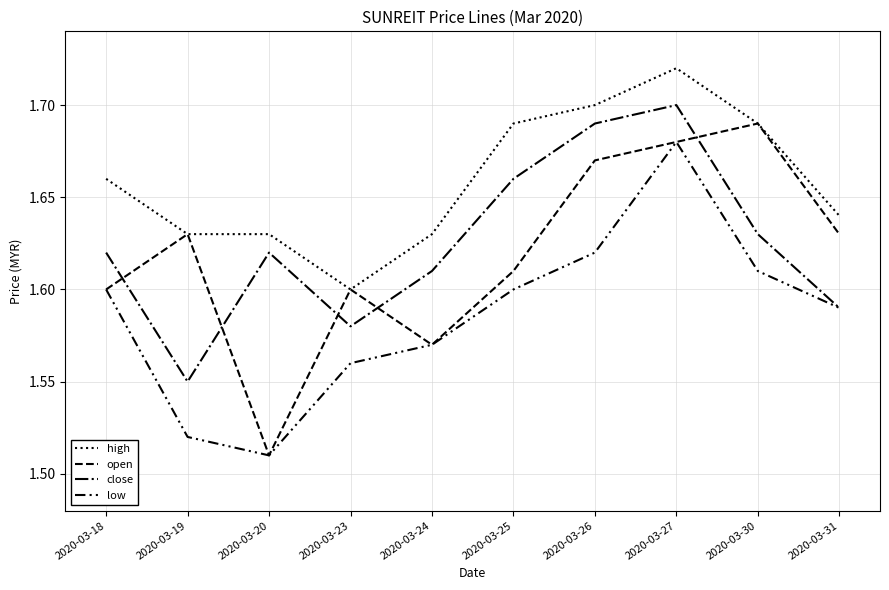

Does the chart display data point markers on the line(s)?

No